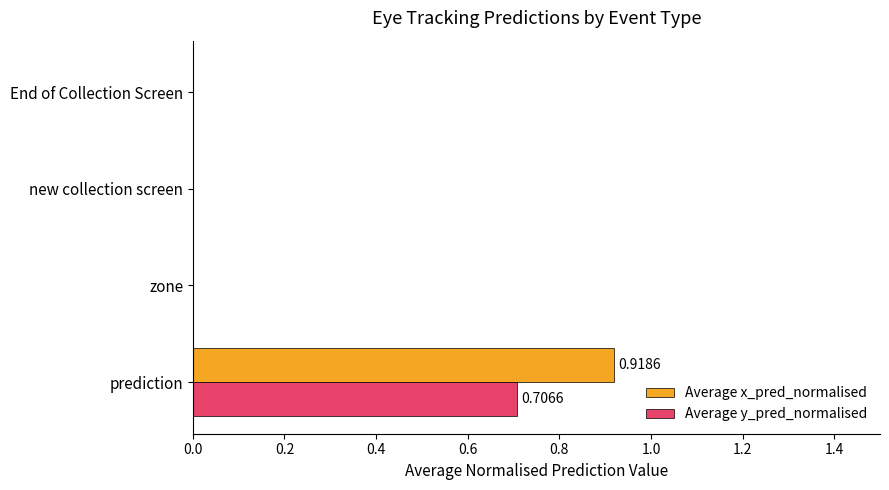

At which category is the sum across all series the highest?

prediction